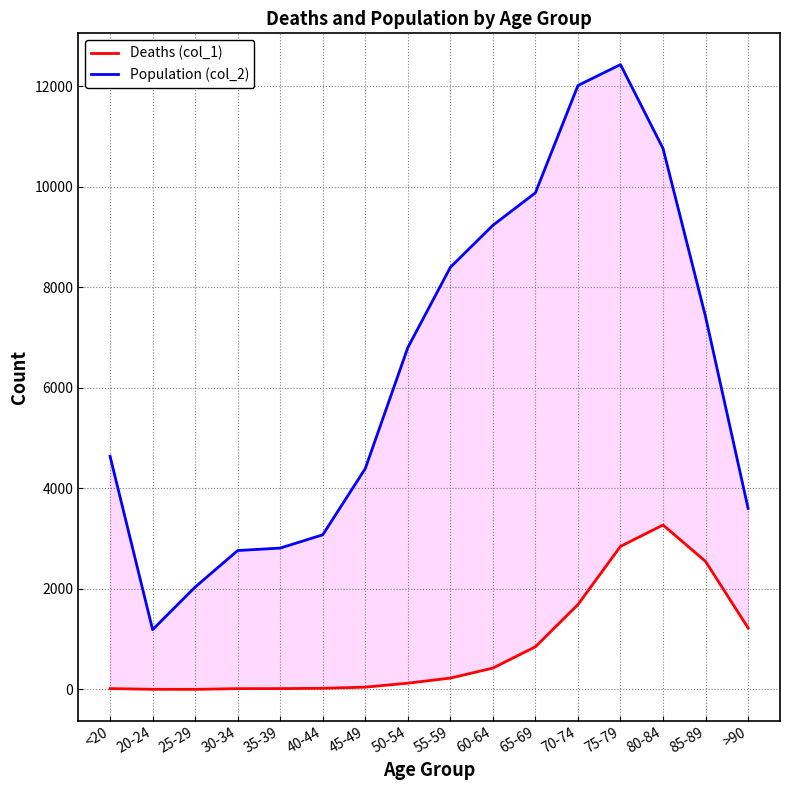

How many data points does each series have?

16